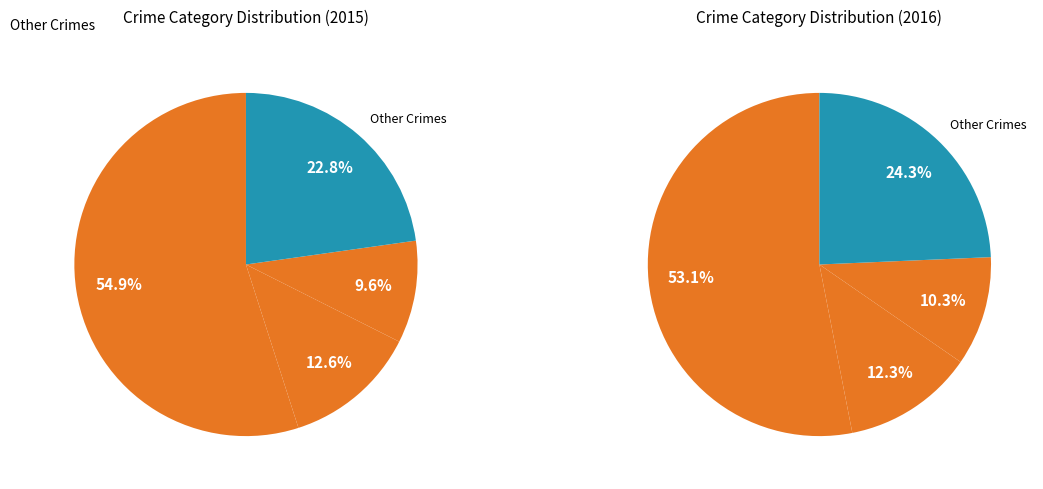

Which category has the biggest portion of the pie?

Theft